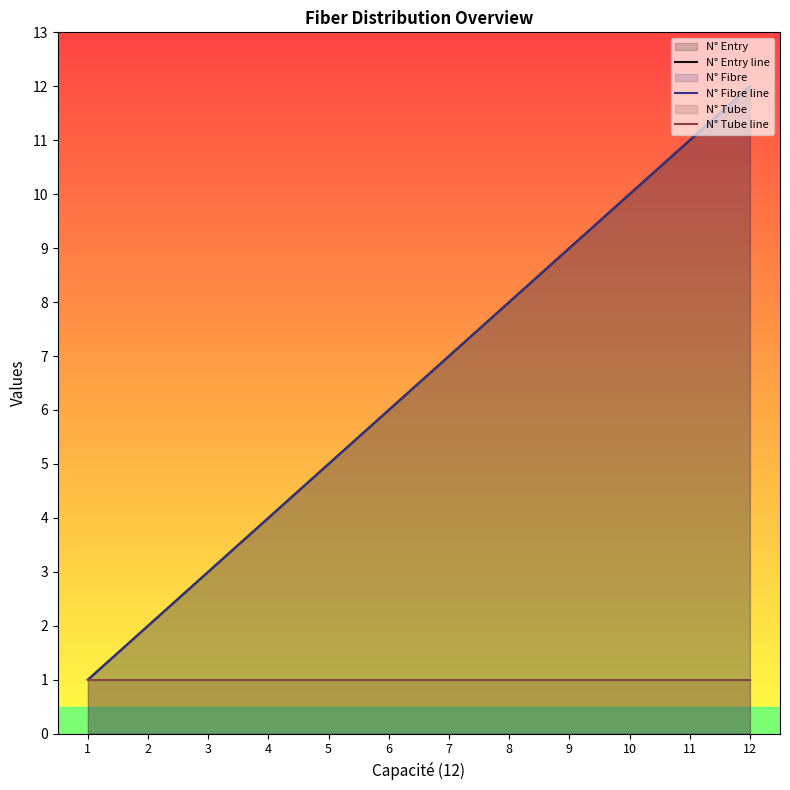

What is the spread (max minus min) of values at 5?

4